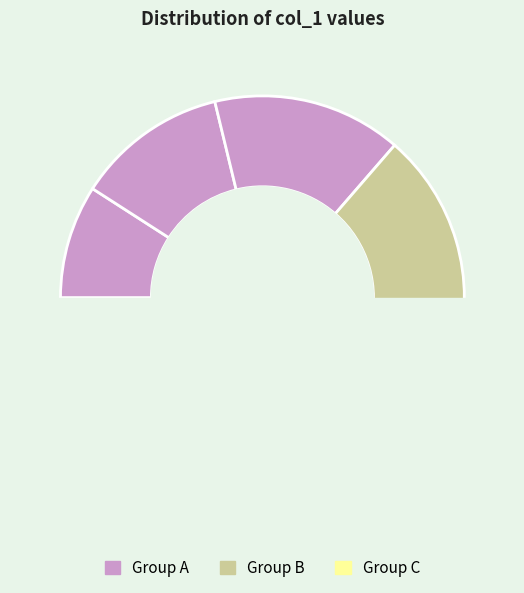

Is there a majority slice in this chart?

No